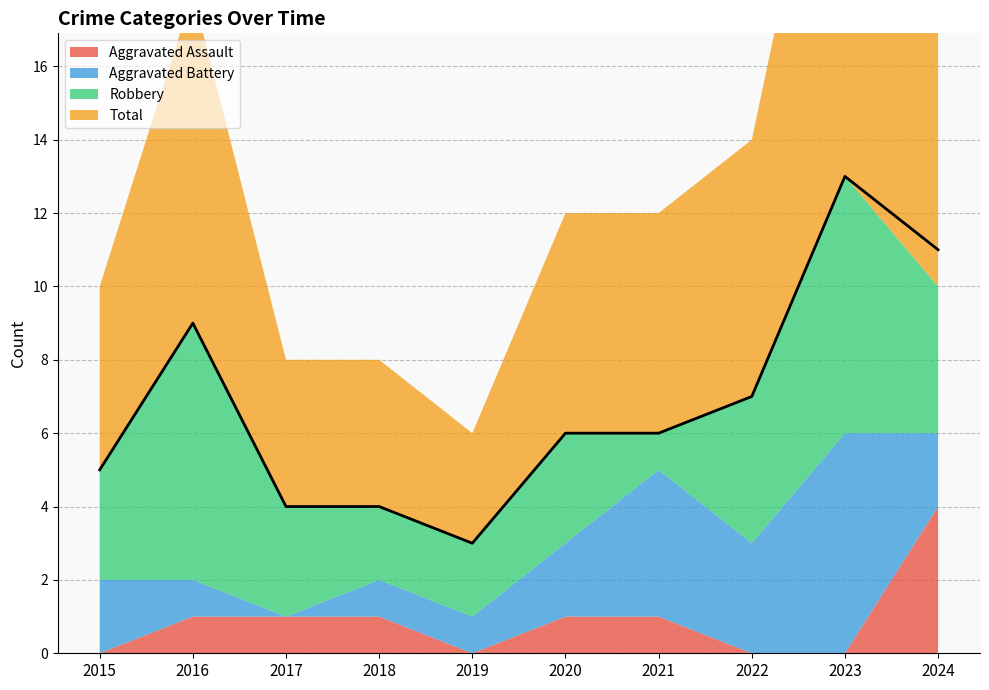

True or false: Aggravated Assault and Robbery intersect in this chart.

False